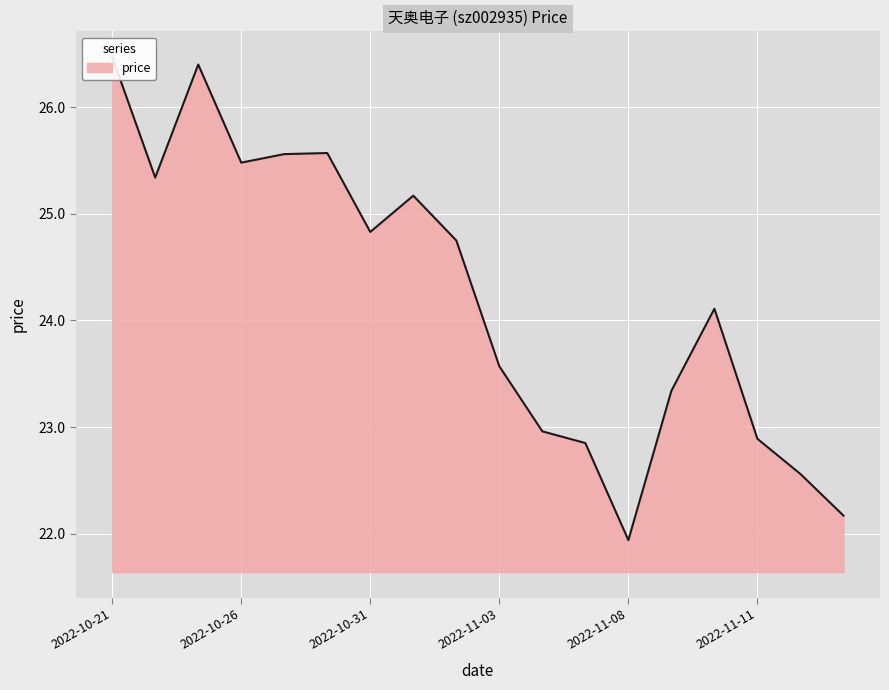

Is it true that the value at 2022-10-21 is 26.5?

True